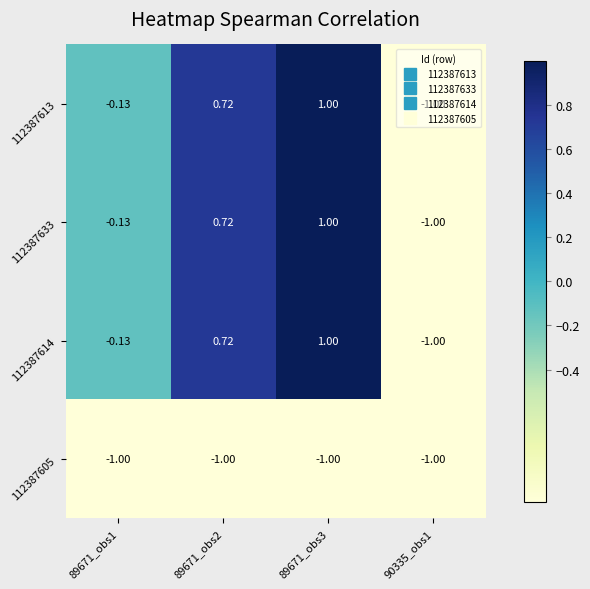

Is the value of 112387605 at 89671_obs3 greater than the value of 112387613 at 89671_obs2?

No